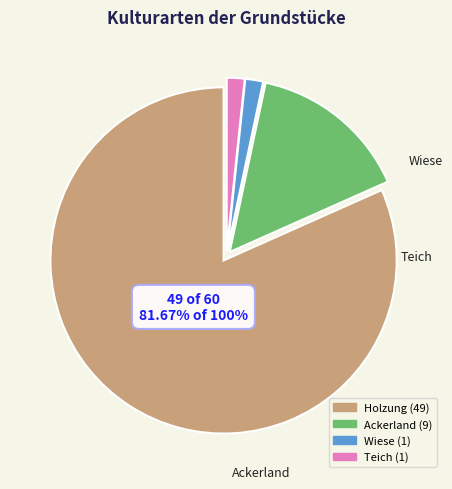

Does any single category account for the majority?

Yes